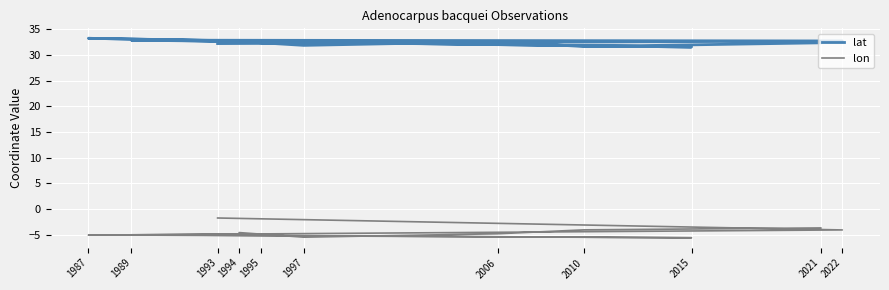

What is the value of the lon point at the 13th from the left?

-3.7